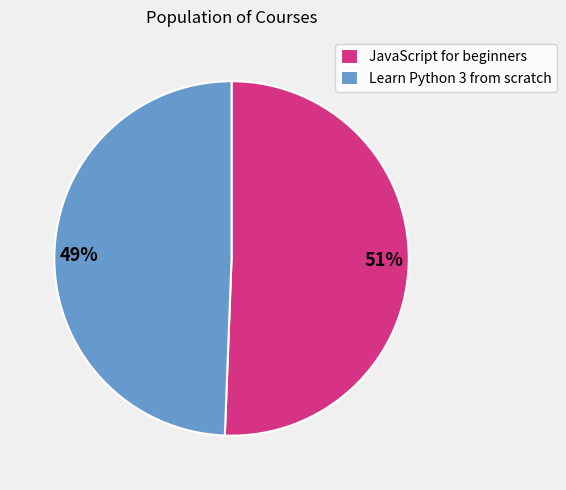

To the nearest percent, what portion does JavaScript for beginners represent?

51%